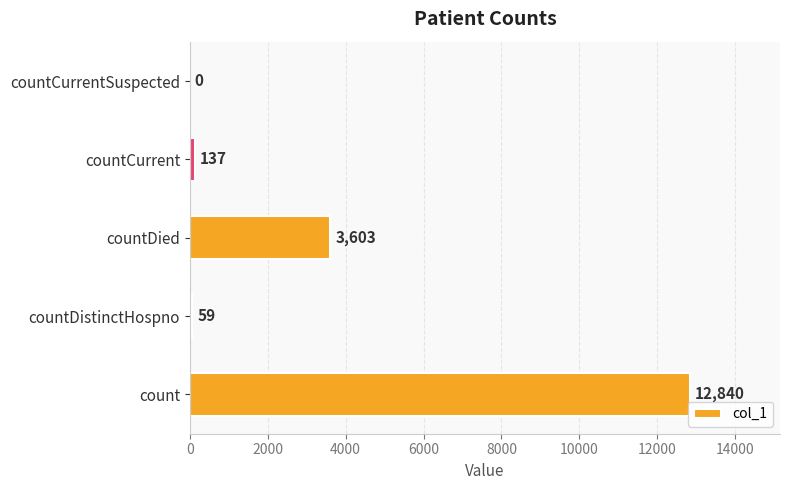

What is the sum of all values?

16639